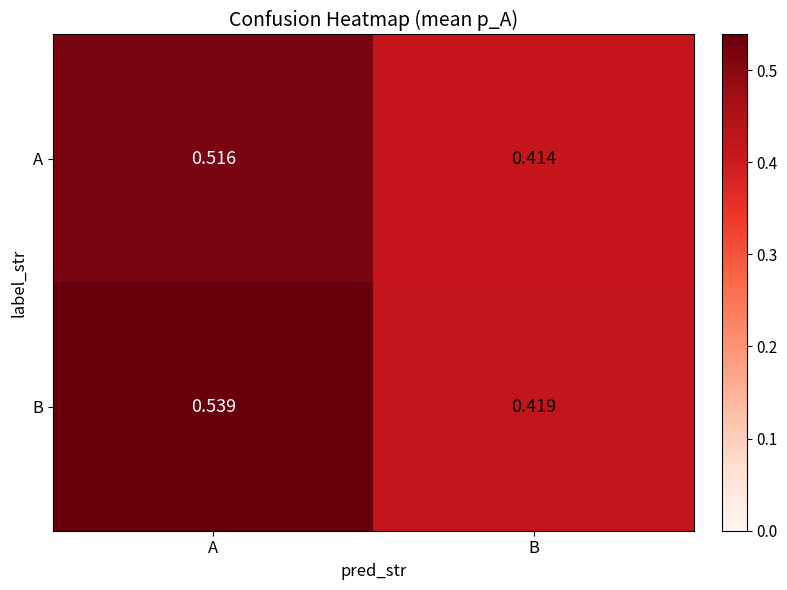

Which category has the lowest value in the B series?

B